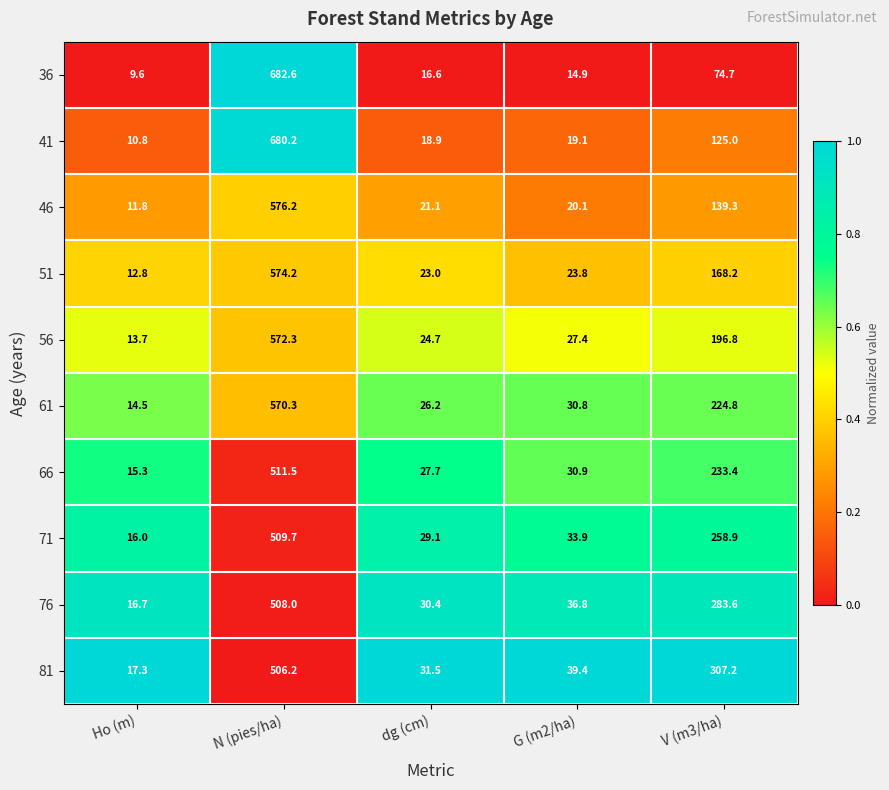

What is the average value of the 36 series?

159.7